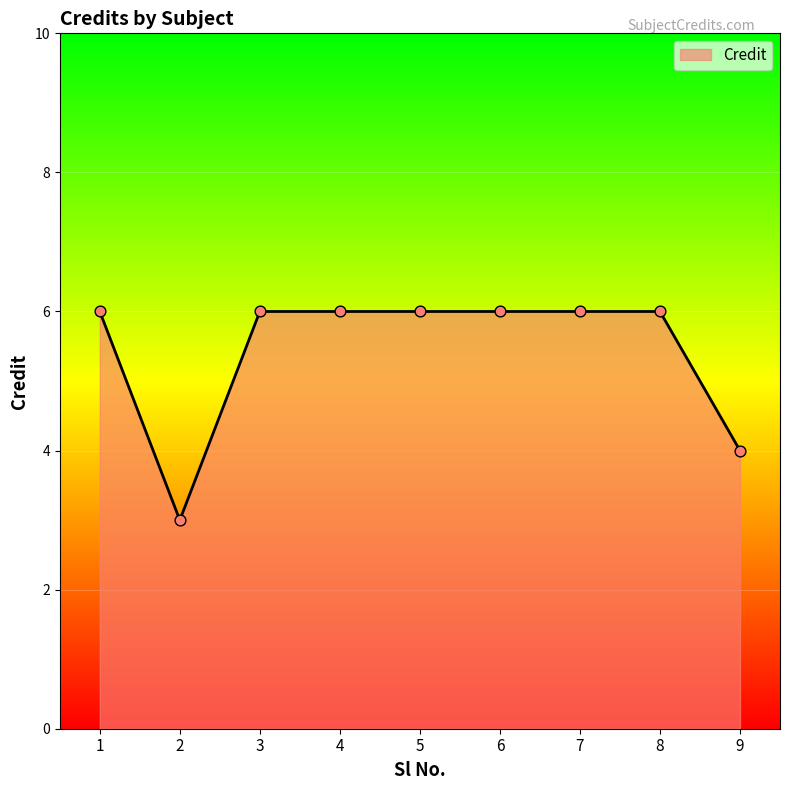

What is the ratio of the value at 9 to the value at 2?

1.3